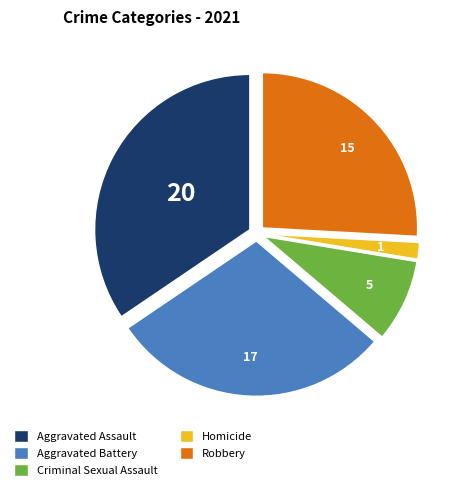

Does Aggravated Battery account for over 50% of the chart?

No